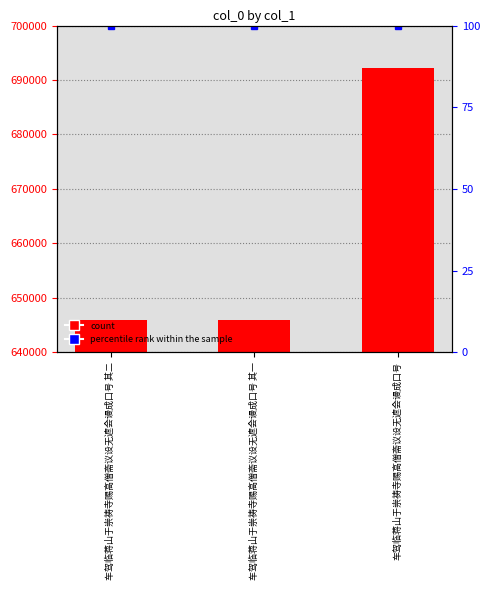

How many data points are less than 645839?

1